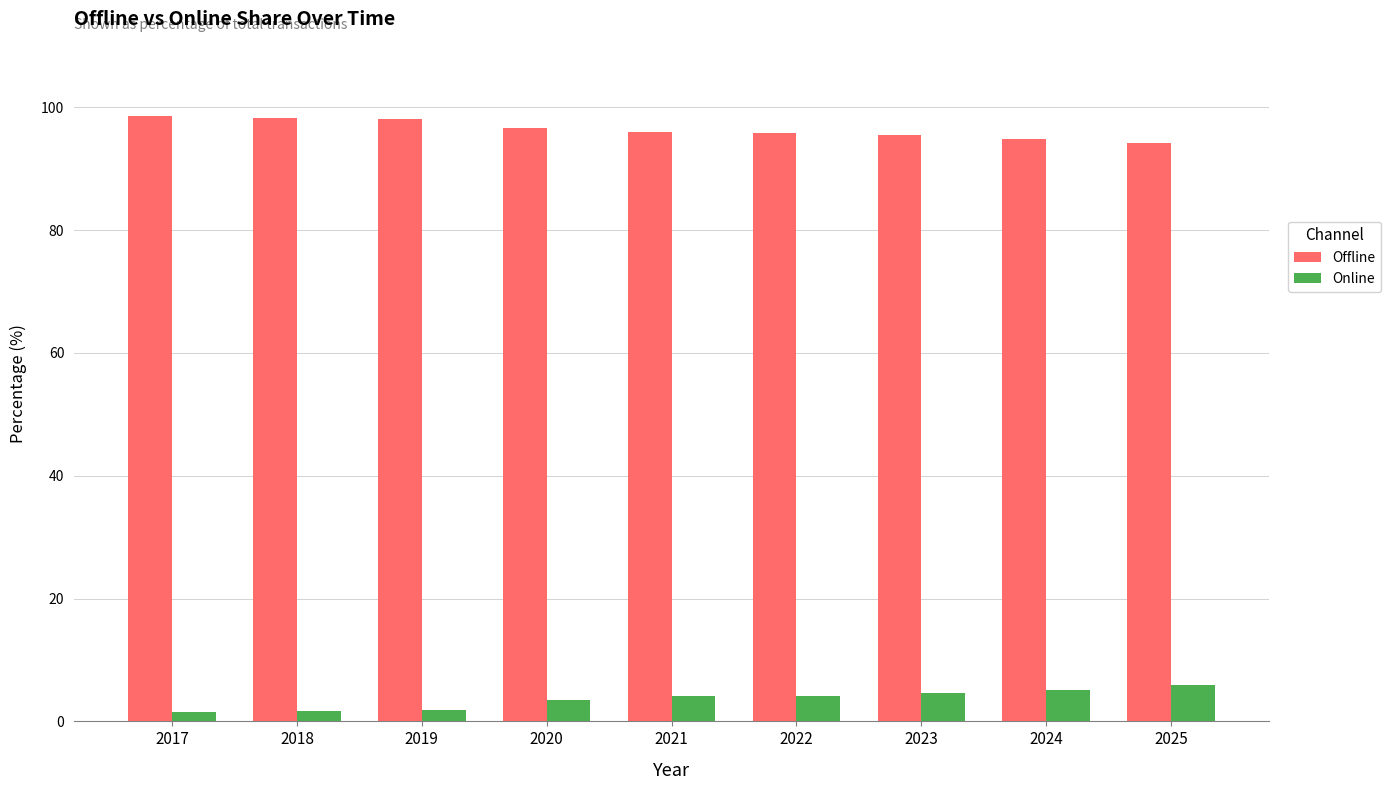

The Offline series shows 98.3 at 2018. True or false?

True